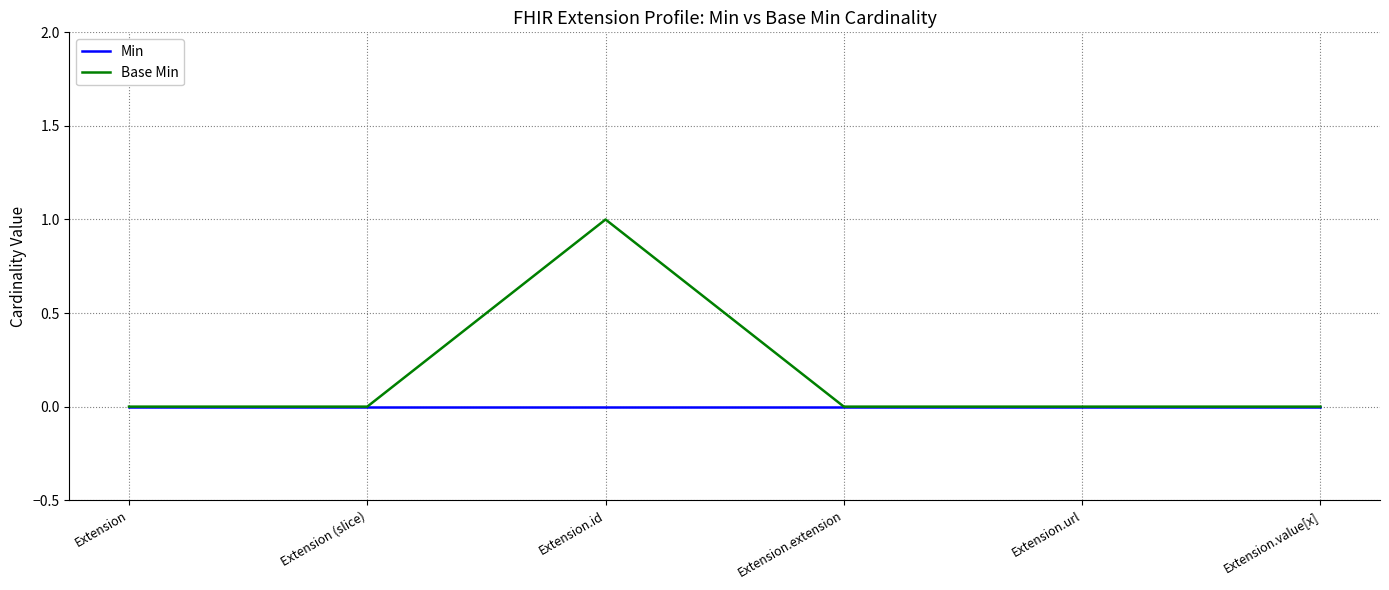

Reading right to left, what are all the values shown in this chart?

Min: 0	0	0	0	0	0
Base Min: 0	0	0	1	0	0